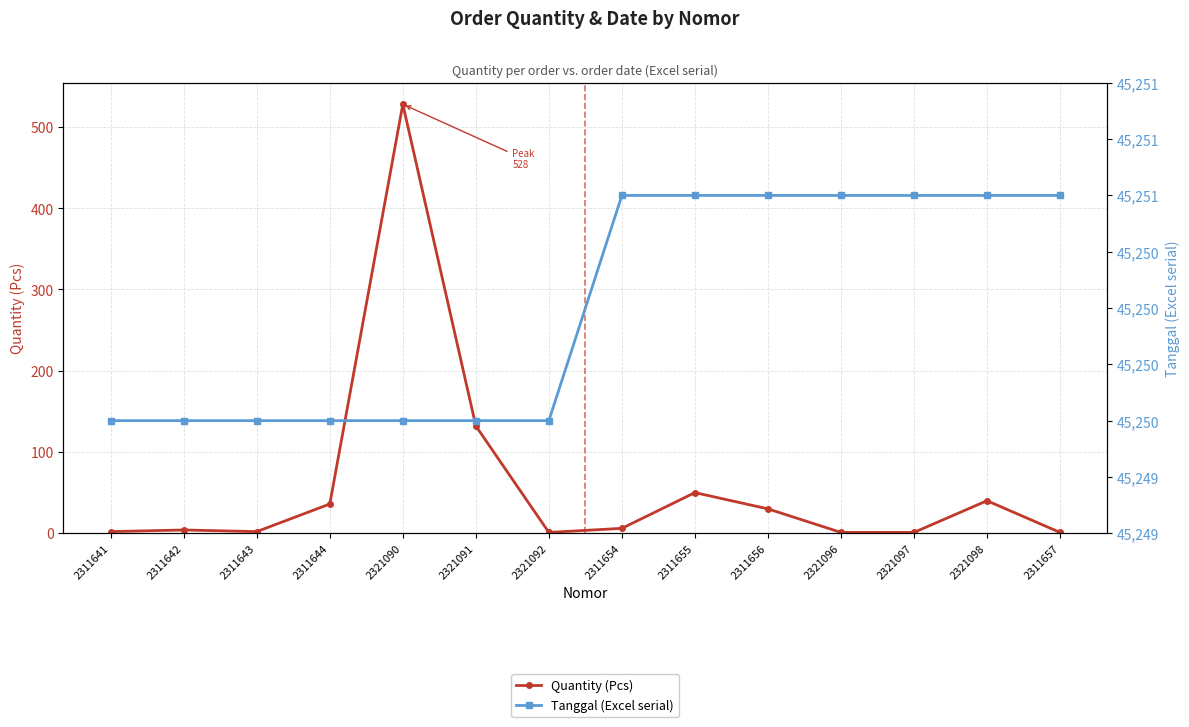

What is the minimum value shown in the chart?

1